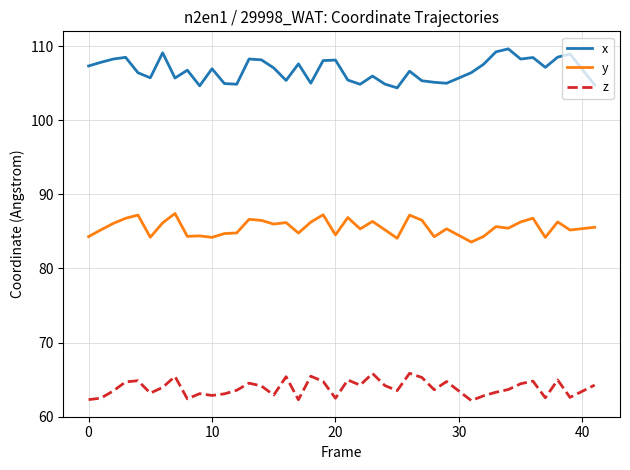

True or false: x and z cross at least once.

False